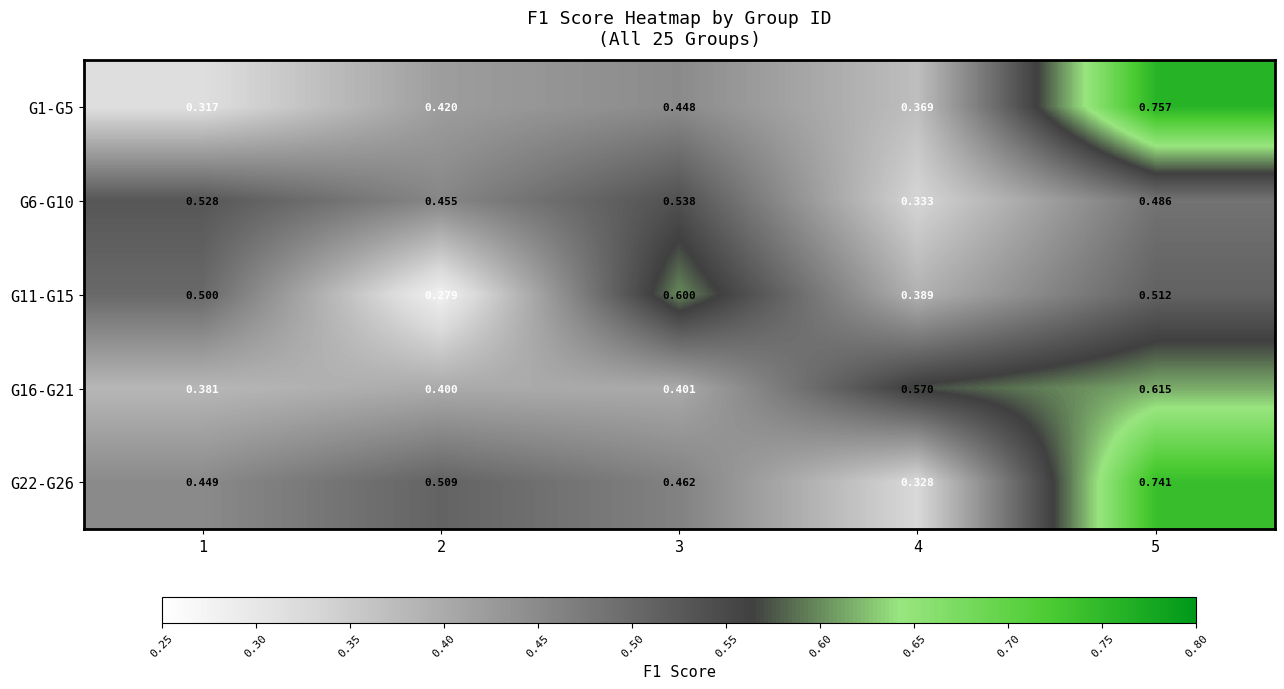

Is the value of G1-G5 at 3 greater than the value of G11-G15 at 1?

No